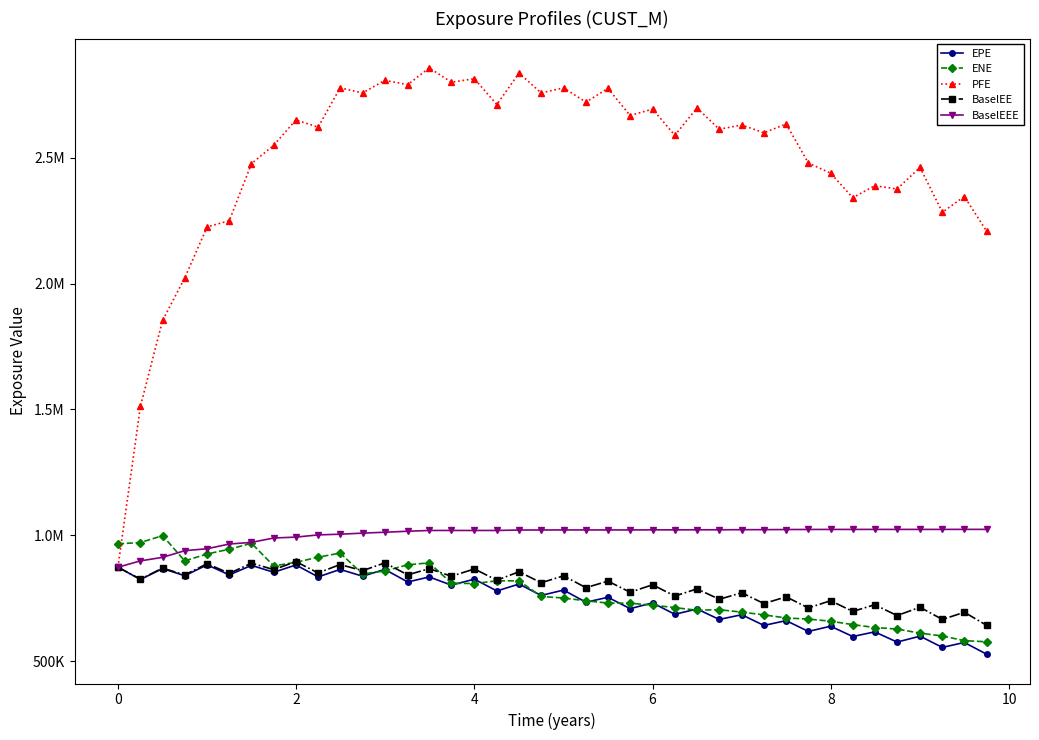

Does the chart display data point markers on the line(s)?

Yes